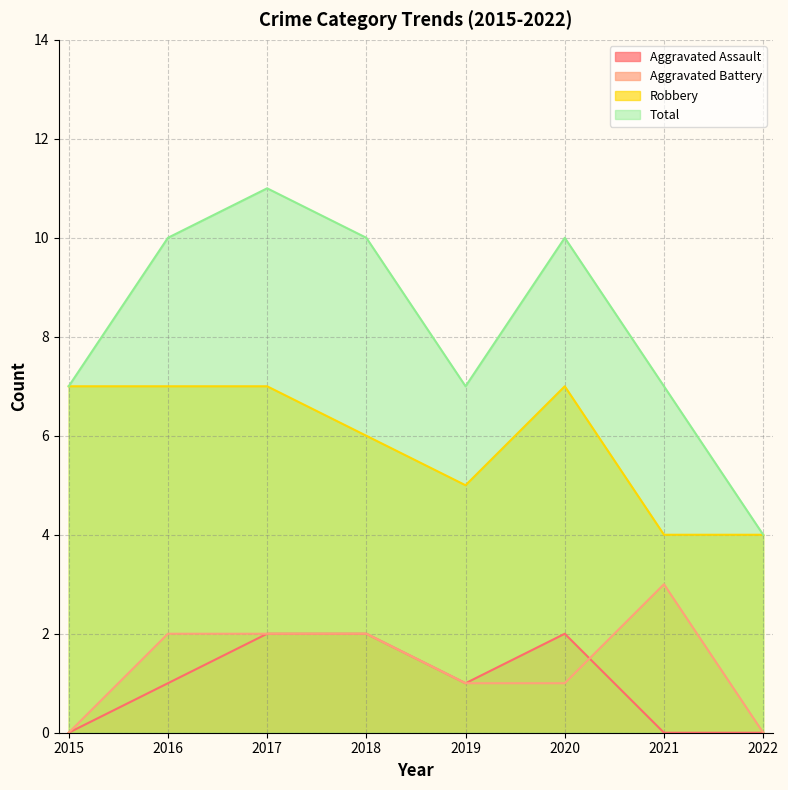

In Total, how many points are lower than both neighbors (excluding endpoints)?

1